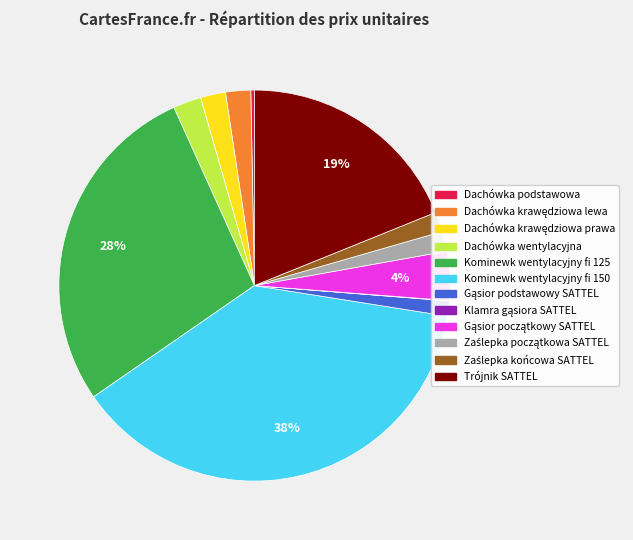

What is the largest slice in the pie chart?

Kominewk wentylacyjny fi 150